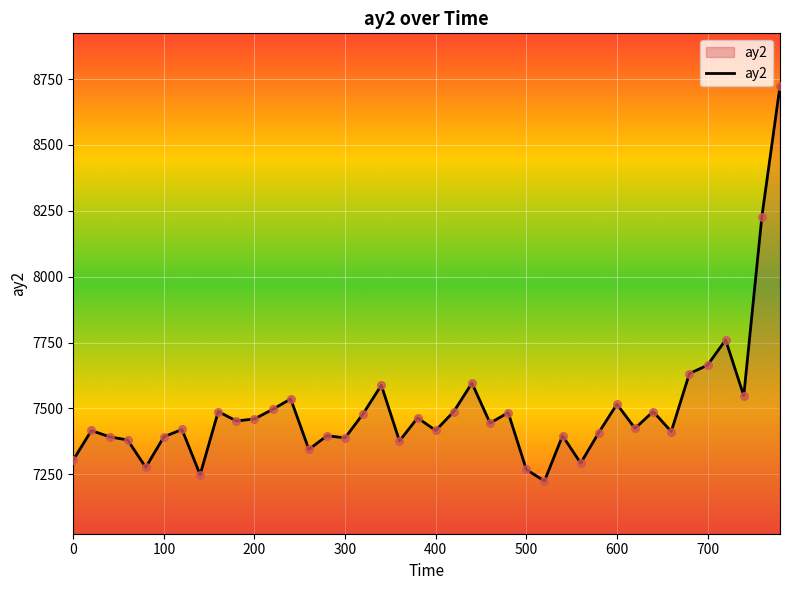

What is the minimum value shown in the chart?

7224